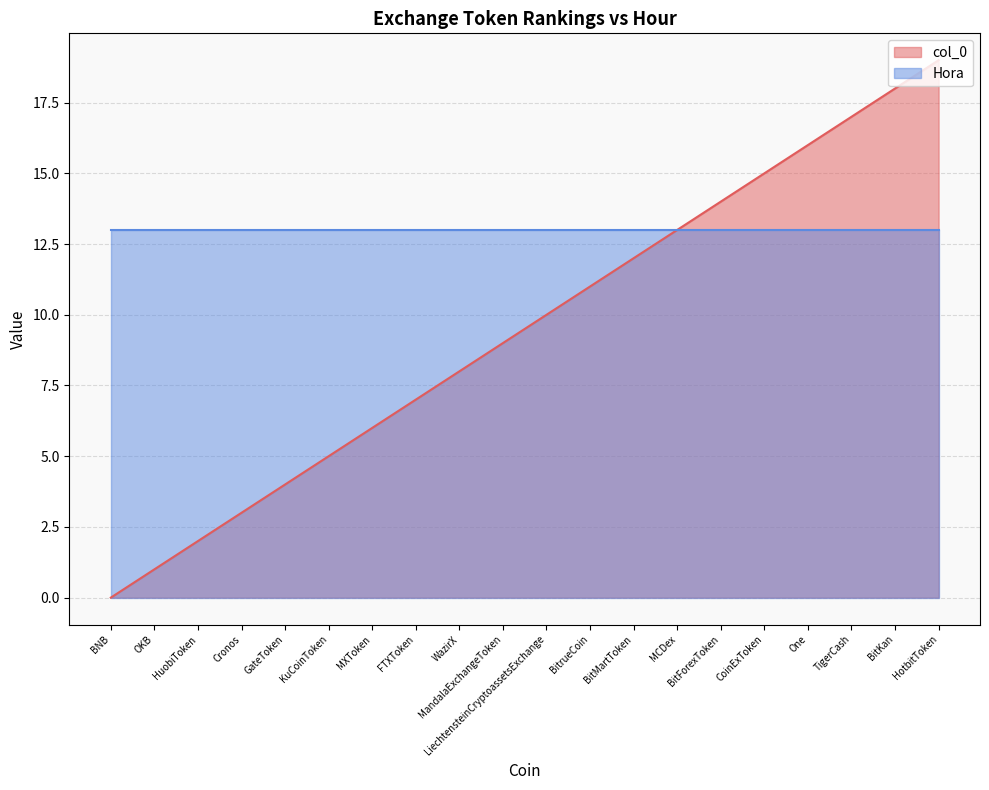

What is the label of the 1st point from the right?

HotbitToken